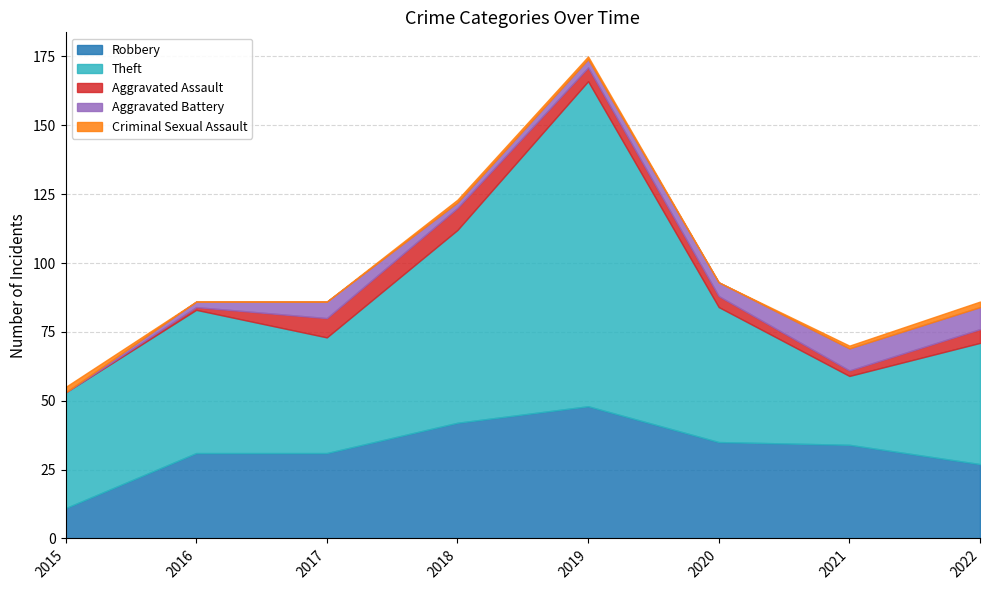

How many data points in Robbery are above 34?

3